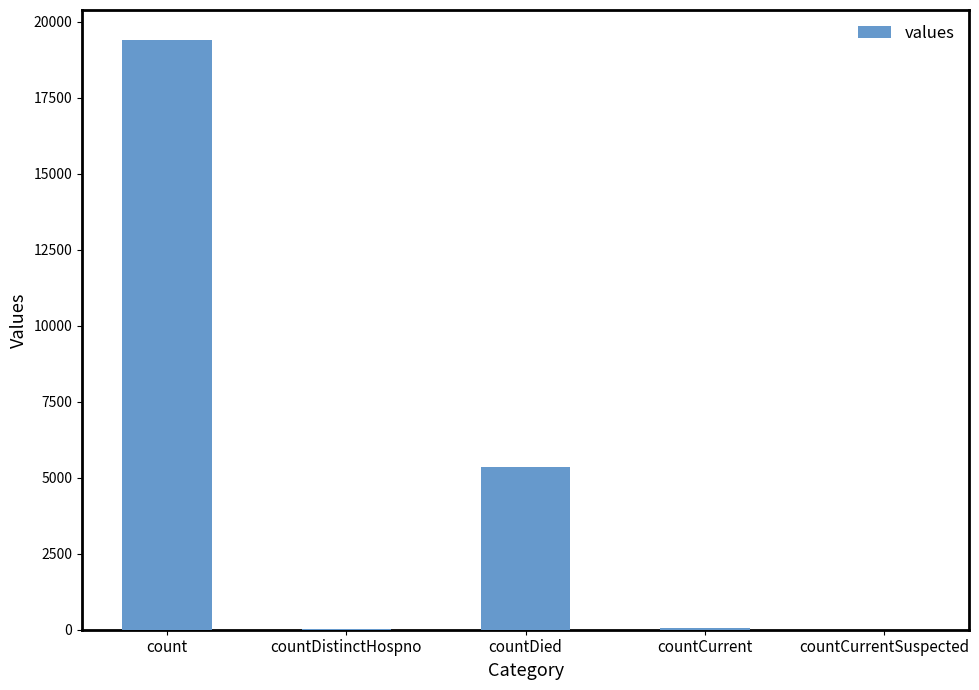

Are the bars horizontal?

No